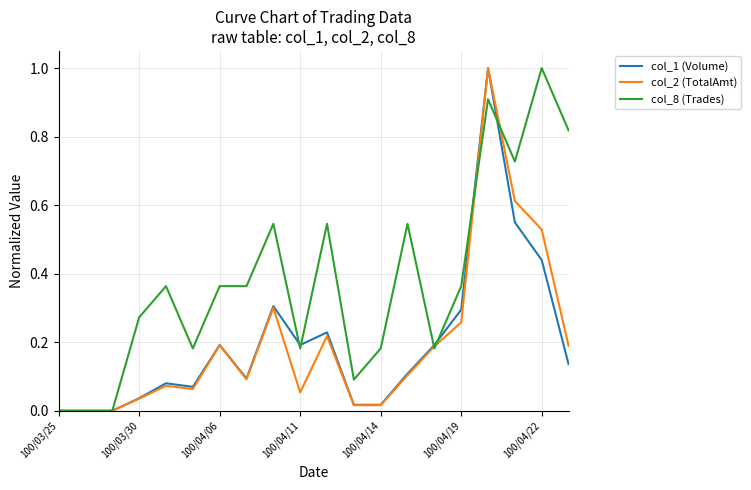

Which series has the largest total across all categories?

col_8 (Trades)